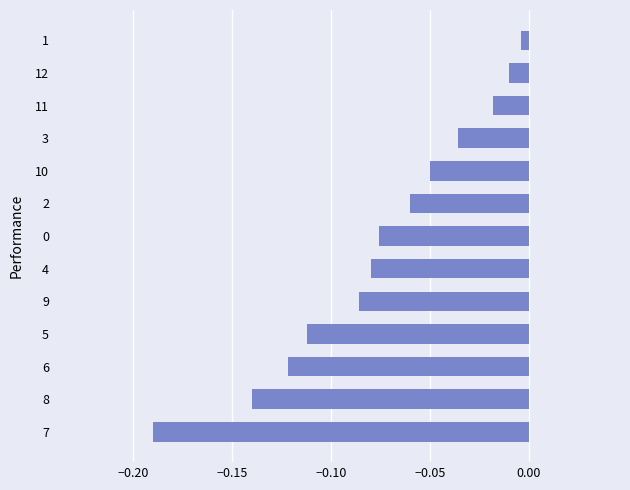

What is the sum of all values?

-1.0